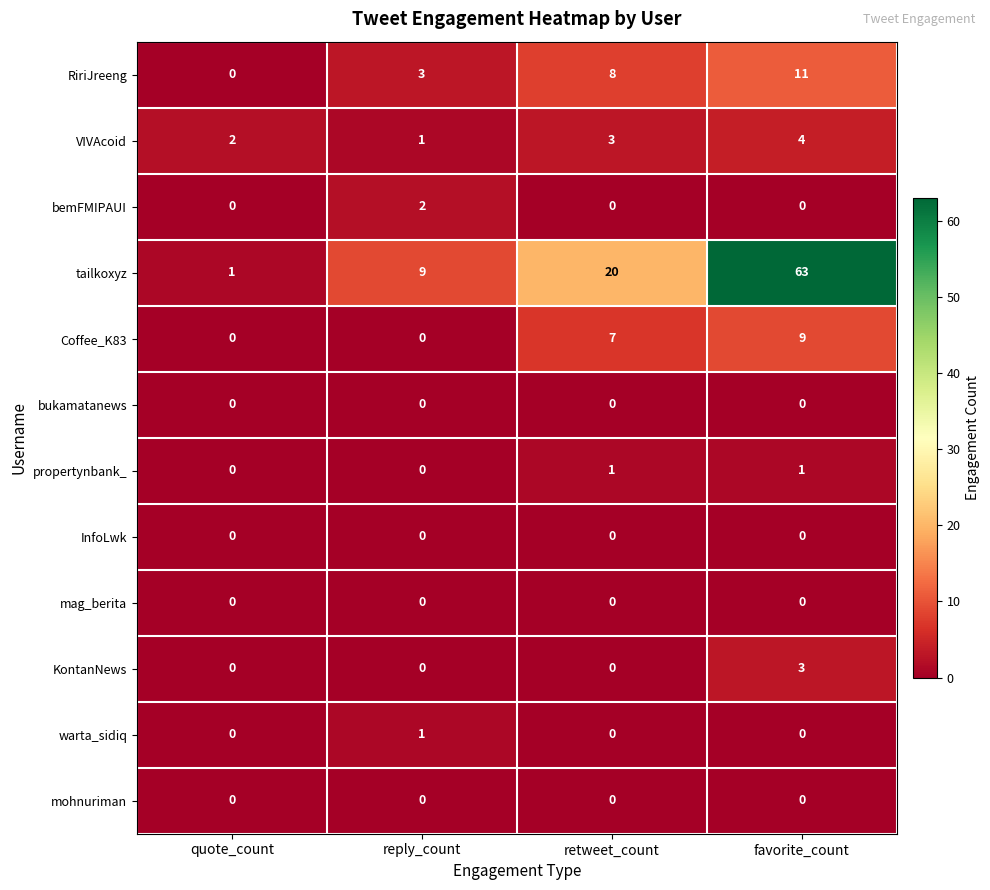

At which category is the sum across all series the highest?

favorite_count